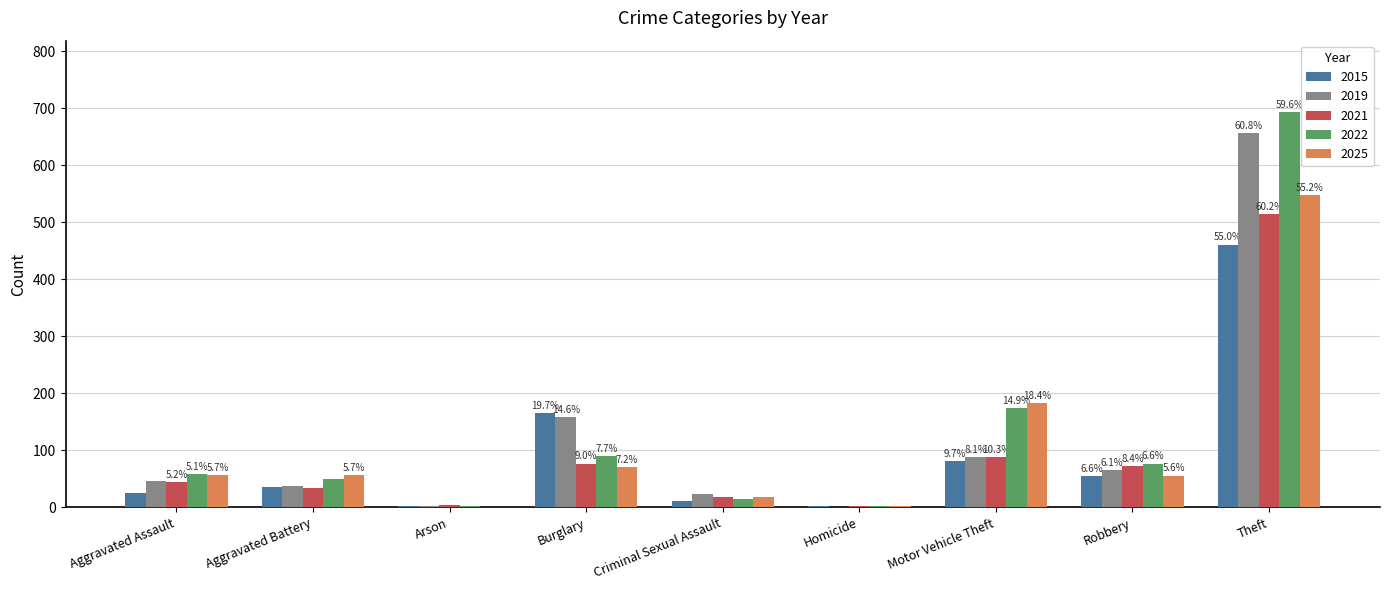

What are all the series names shown in the legend?

2015, 2019, 2021, 2022, 2025